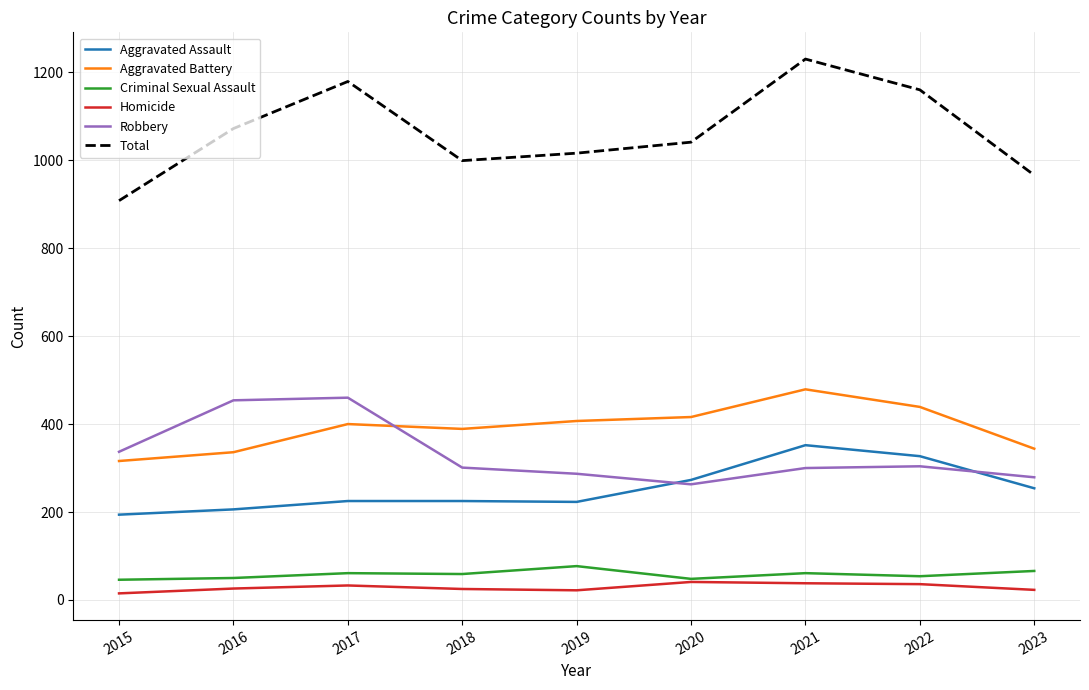

What value does the Aggravated Battery series have at 2020?

416